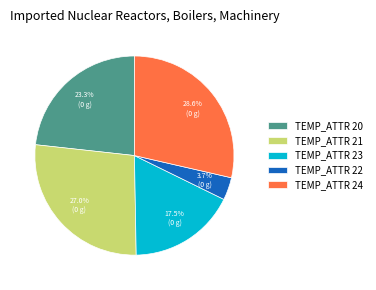

Combined, do TEMP_ATTR 24 and TEMP_ATTR 23 account for over 50%?

No